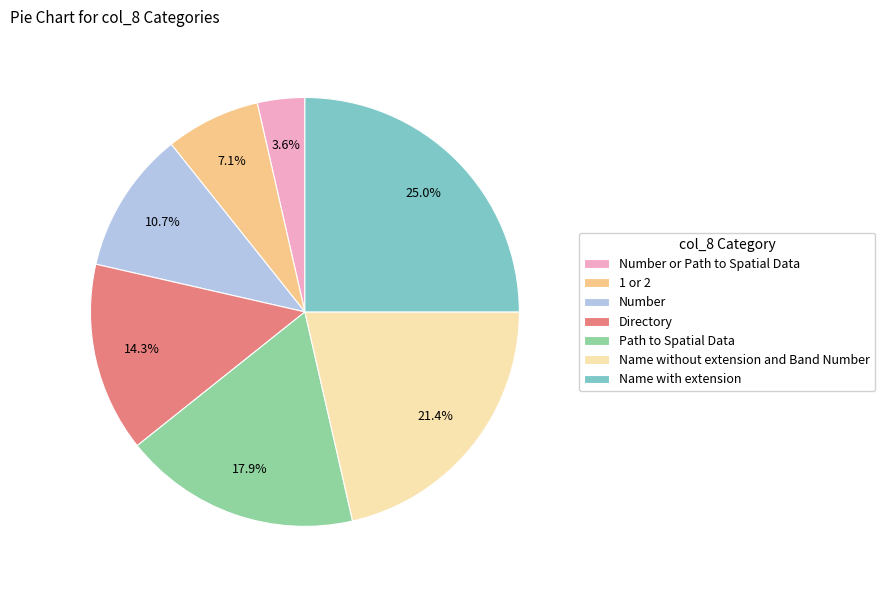

What portion of the pie excludes Name with extension?

75.0%